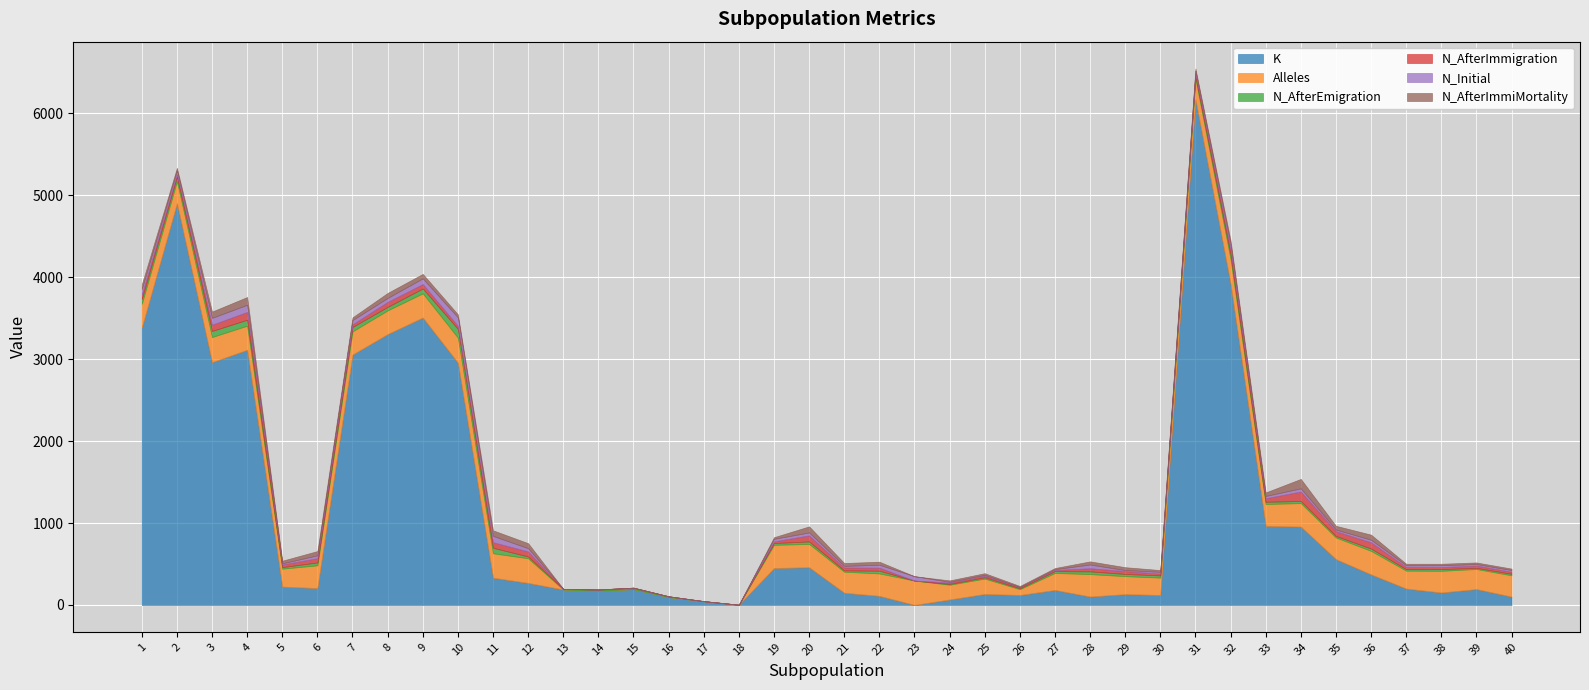

True or false: N_AfterImmiMortality has a value of 0 at 14.

True